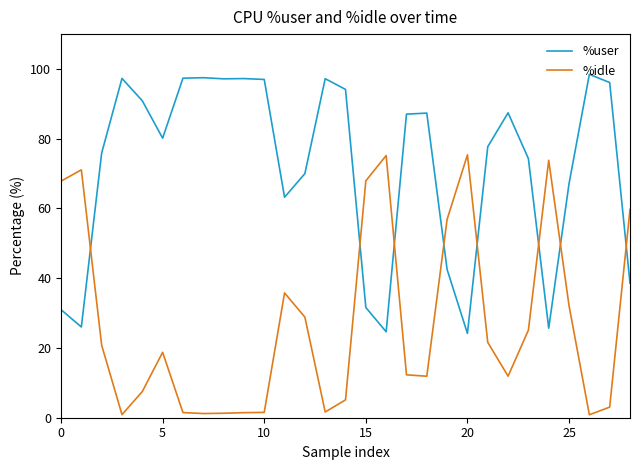

How many times do %user and %idle cross each other?

8